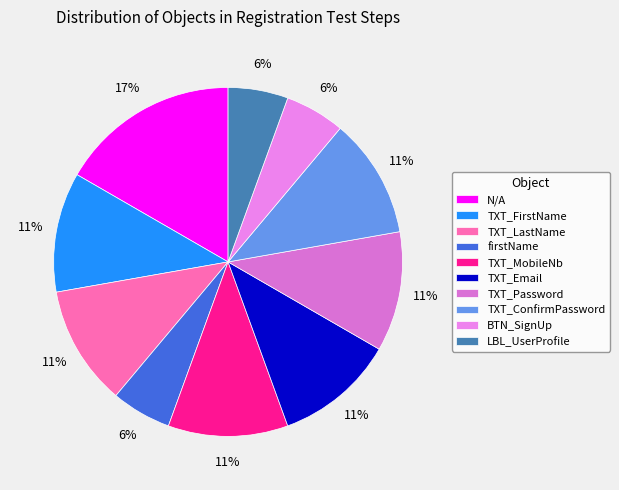

Which has a higher value, TXT_Password or firstName?

TXT_Password